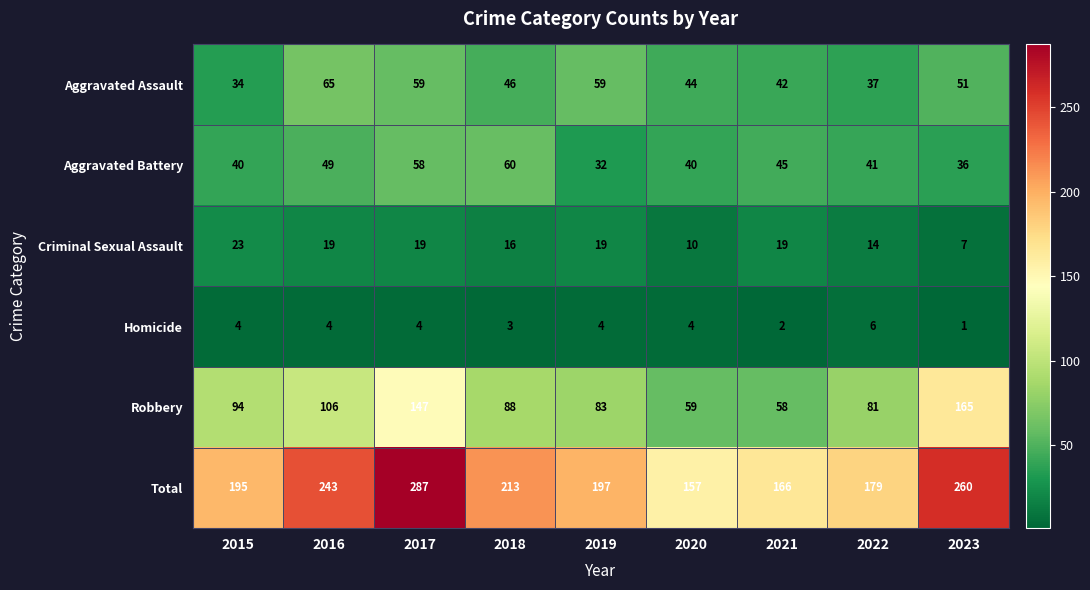

What is the difference between the maximum and minimum values in the Criminal Sexual Assault series?

16